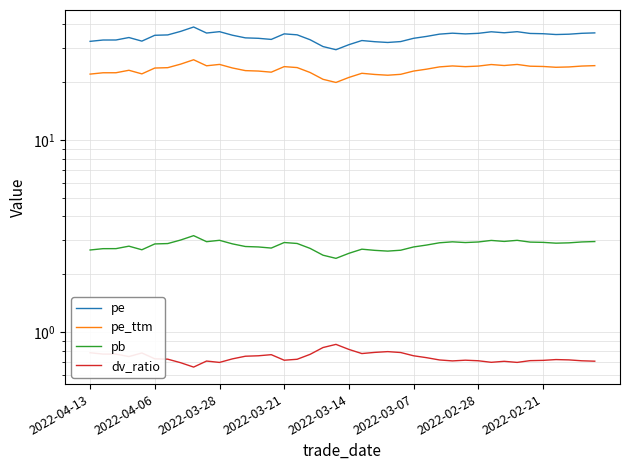

What is the label of the 36th point from the left?

2022-02-21